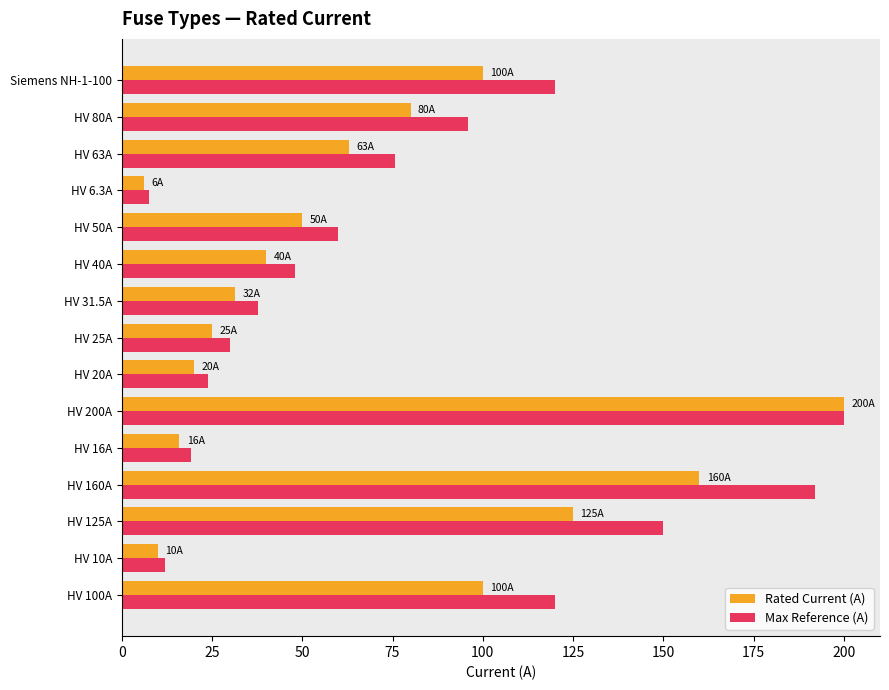

What is the difference between the Rated Current (A) values at HV 31.5A and Siemens NH-1-100?

68.5